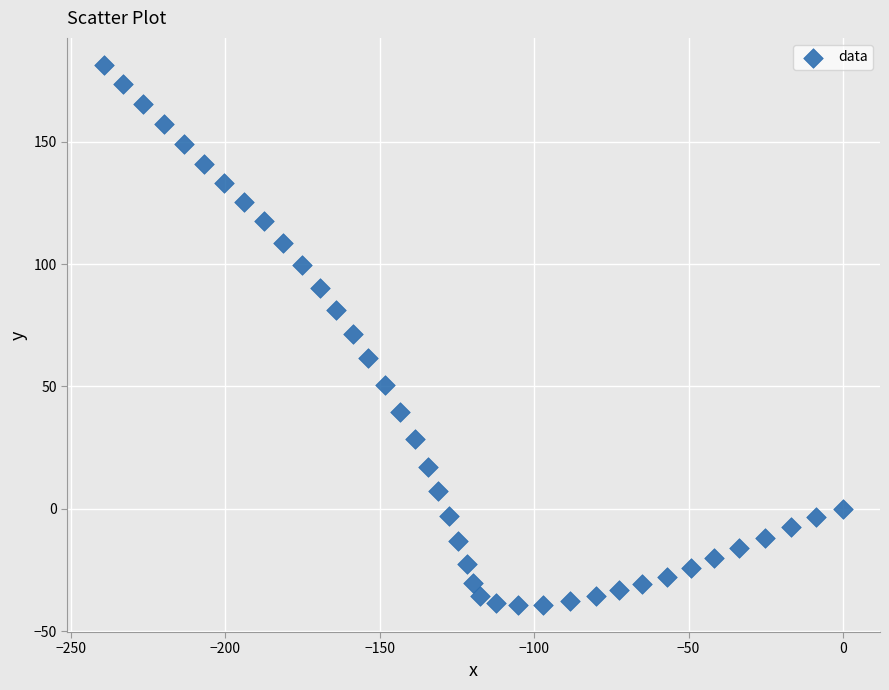

What is the range of X values (max minus min)?

239.2